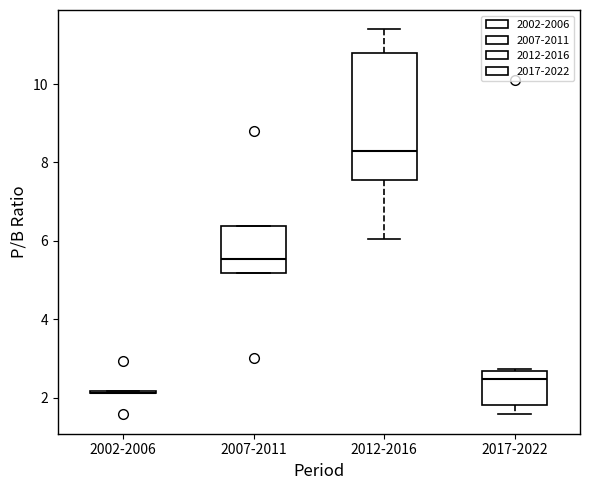

Reading left to right, transcribe this box plot: for each box, give where its median line is, the range the box spans, and where its two whiskers end, as read against the y-axis. The values are not printed on the chart, so give them approximately, as read against the axis.

2002-2006: box collapsed to a line at 2.2, whiskers 2.2 to 2.2
2007-2011: median 5.6, box 5.2 to 6.4, whiskers 5.2 to 6.4
2012-2016: median 8.2, box 7.6 to 10.8, whiskers 6.0 to 11.4
2017-2022: median 2.4, box 1.8 to 2.6, whiskers 1.6 to 2.8